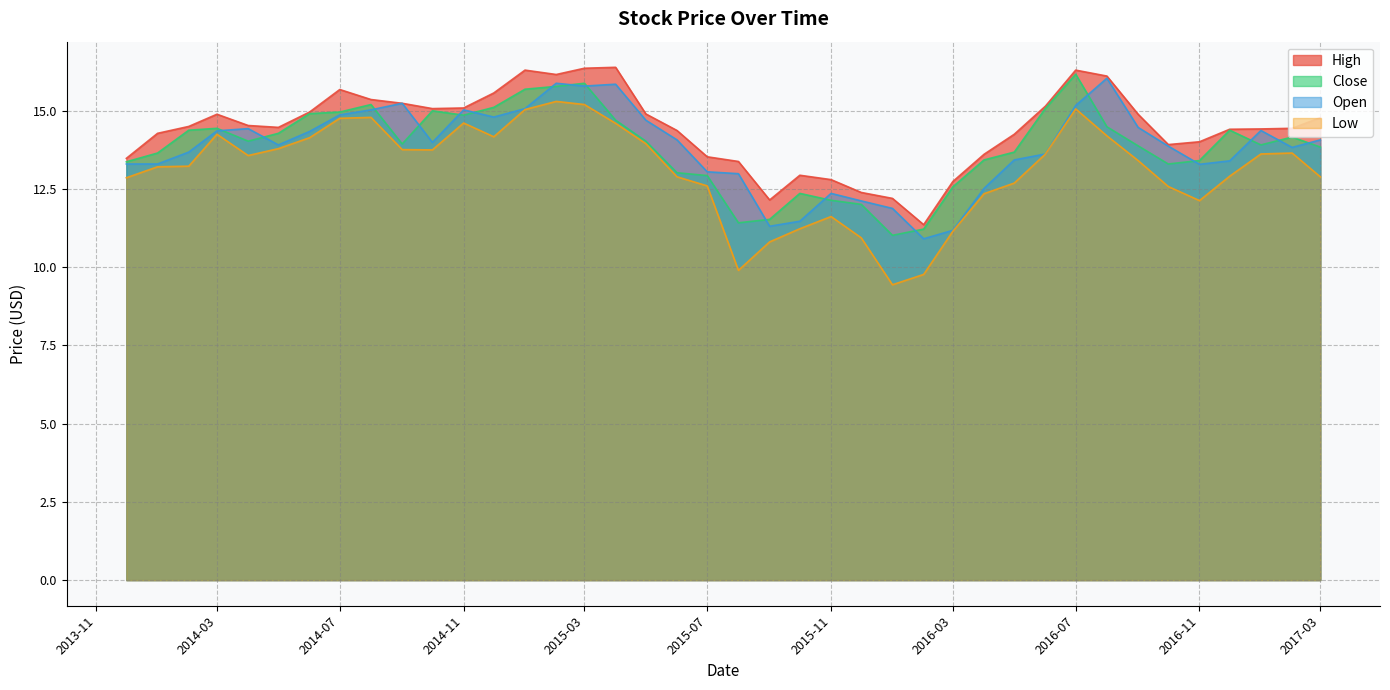

Between 2014-09-01 and 2016-10-01, which is larger?

2014-09-01